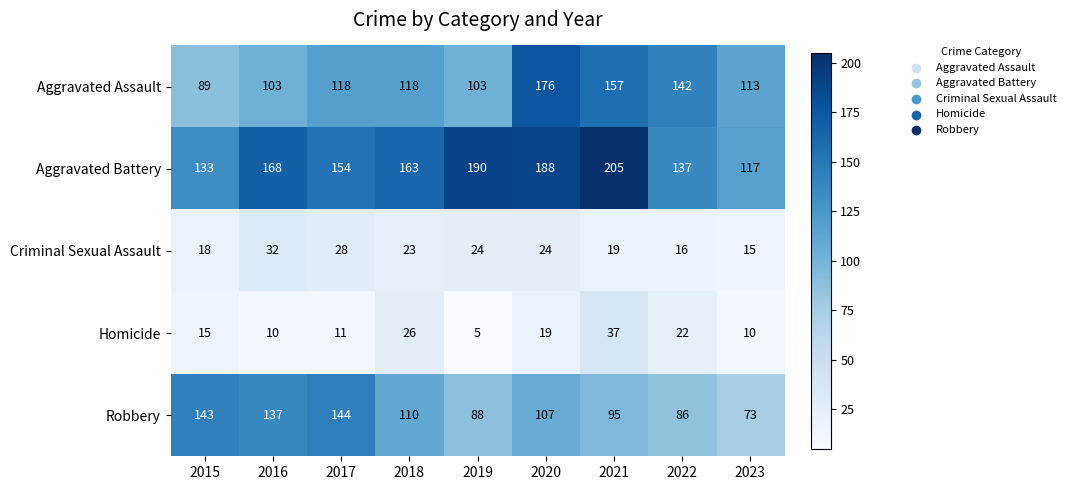

What is the difference between the second highest and second lowest values in the Aggravated Battery series?

57